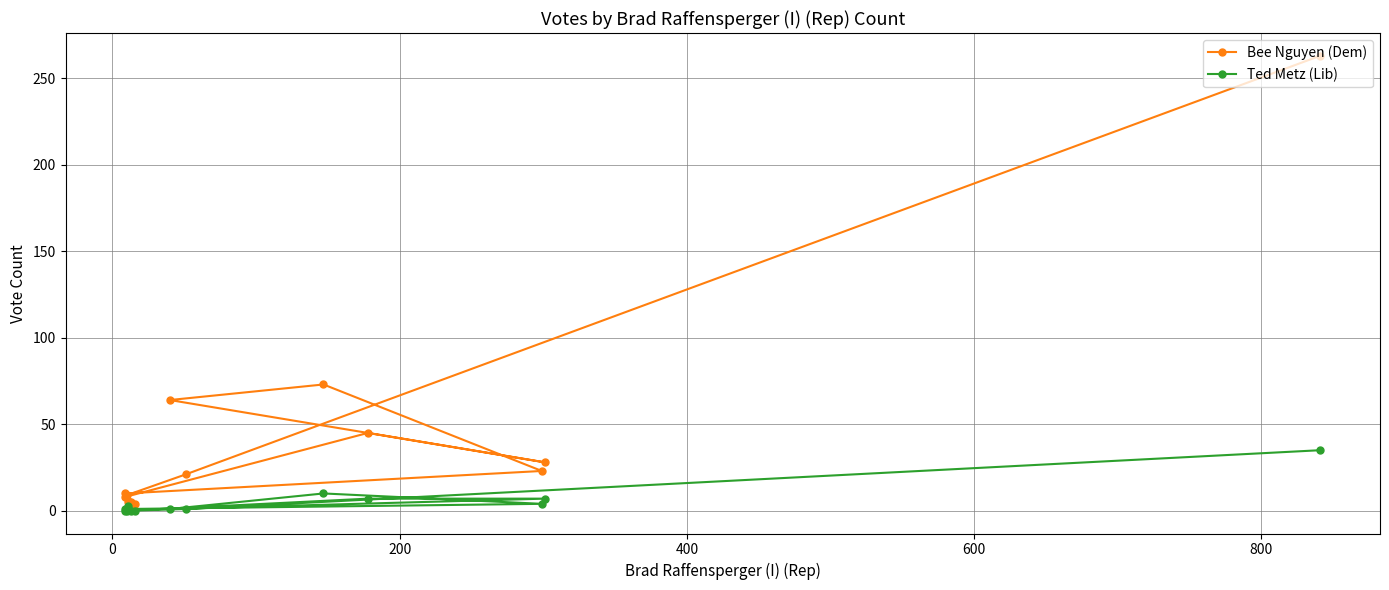

What is the greatest value displayed?

263